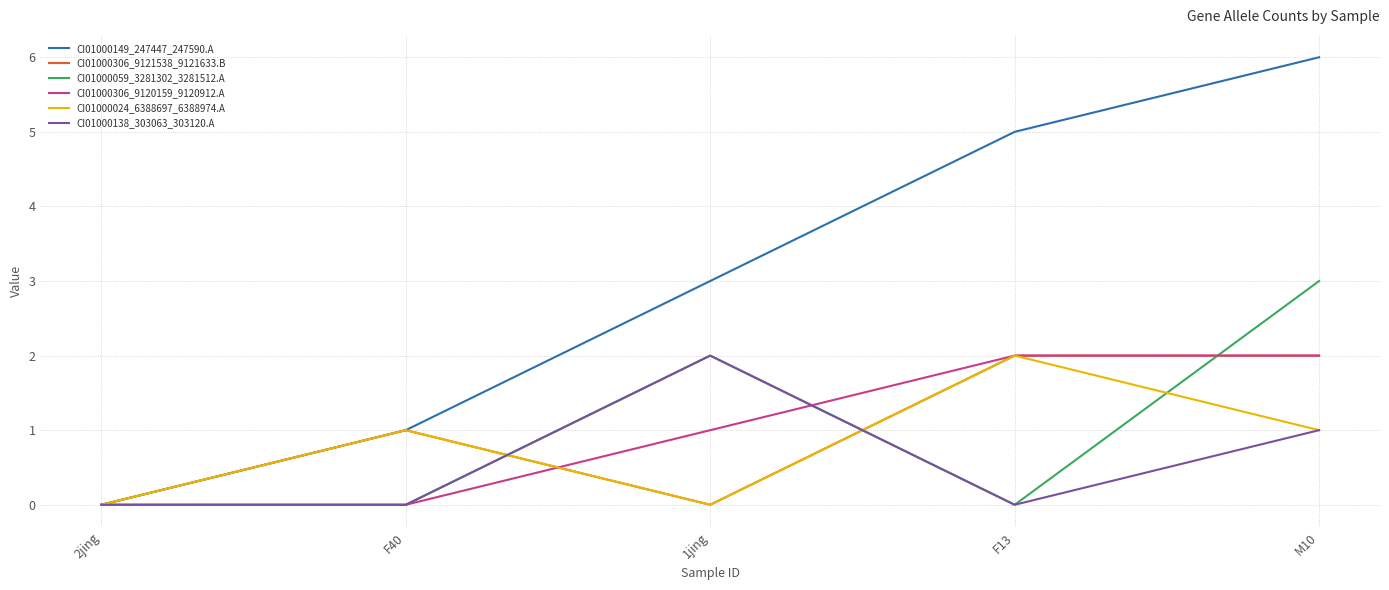

Which series has the largest total across all categories?

CI01000149_247447_247590.A